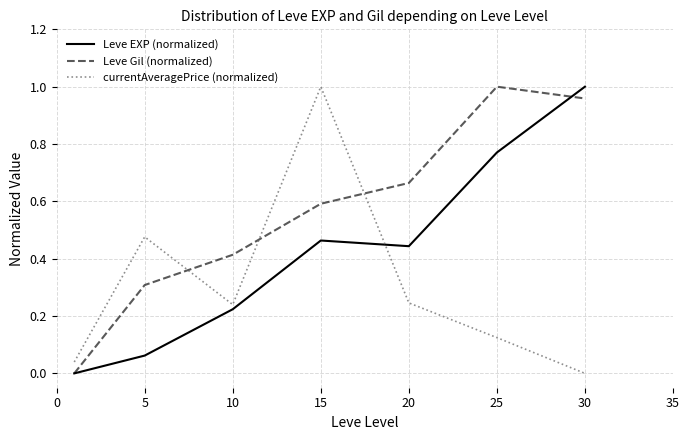

Which series has the largest total across all categories?

Leve Gil (normalized)